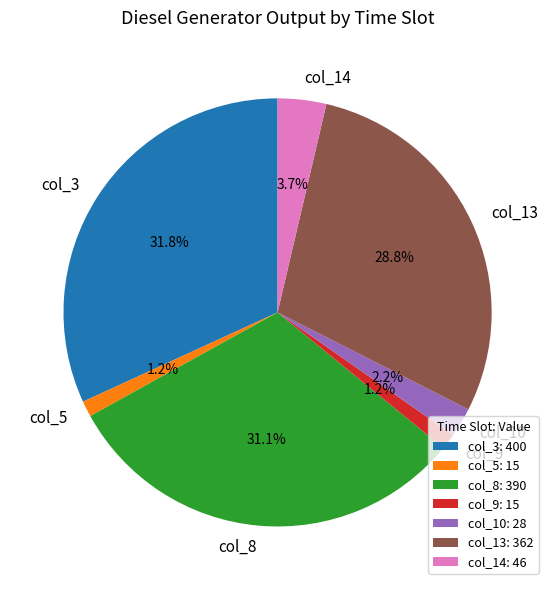

Is col_10 the majority of the pie?

No